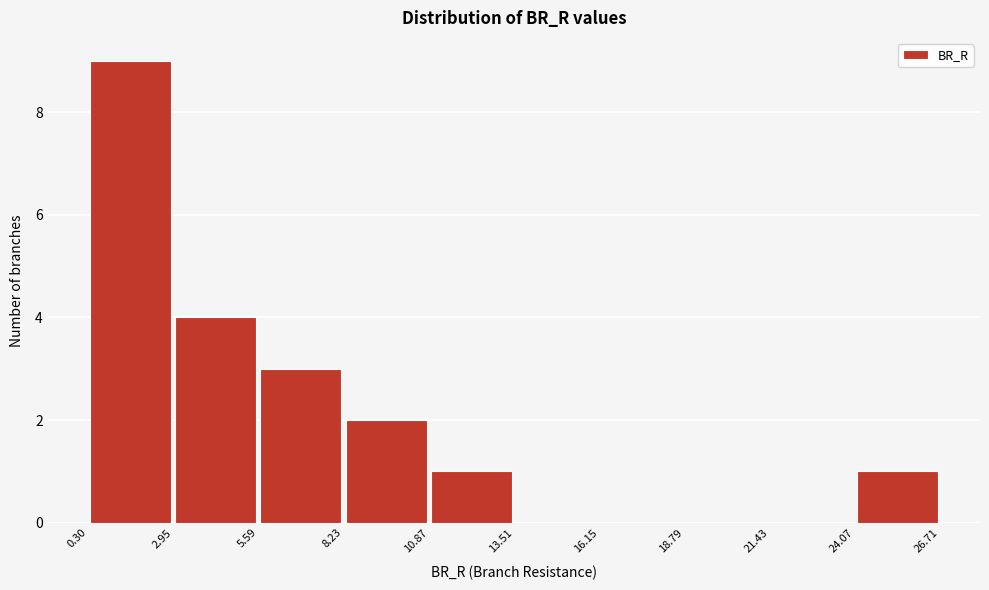

Which range on the x-axis has the tallest bar?

0.30 to 2.95